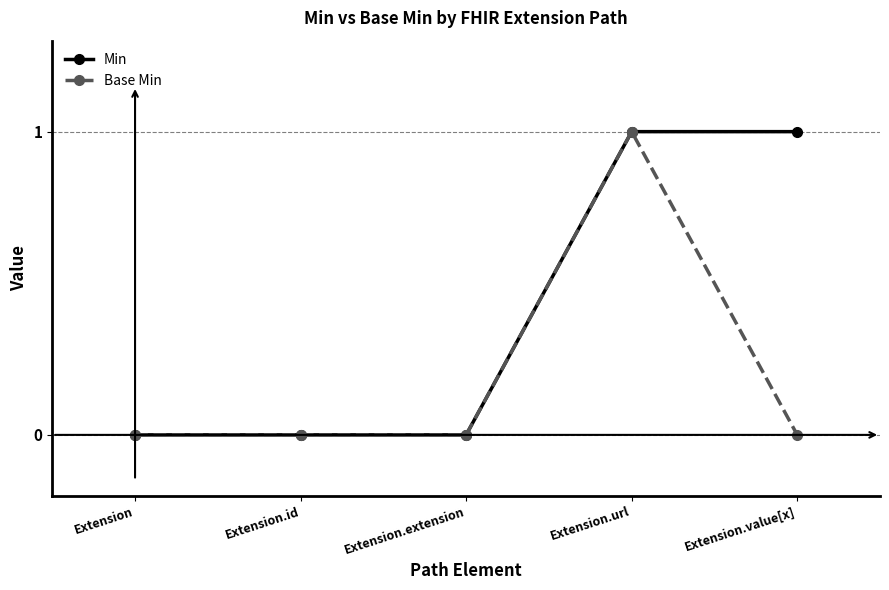

What is the label of the 4th point from the left?

Extension.url